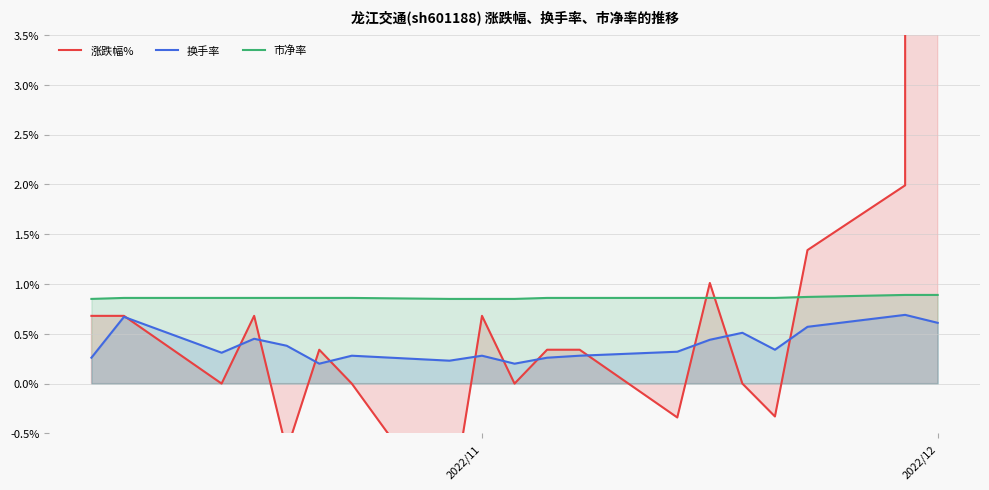

True or false: 换手率 and 市净率 cross at least once.

False